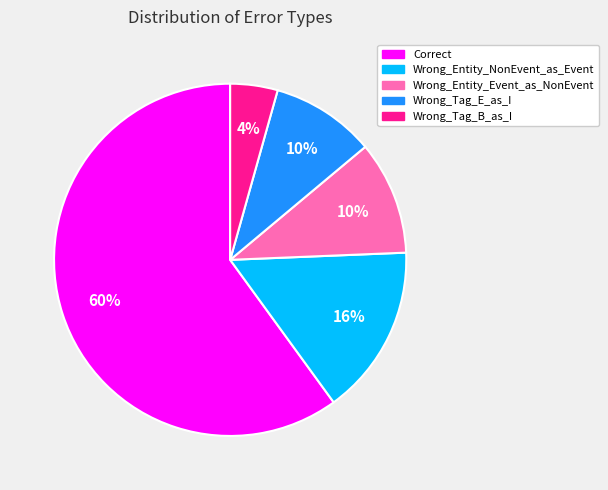

Does Wrong_Entity_NonEvent_as_Event account for over 50% of the chart?

No